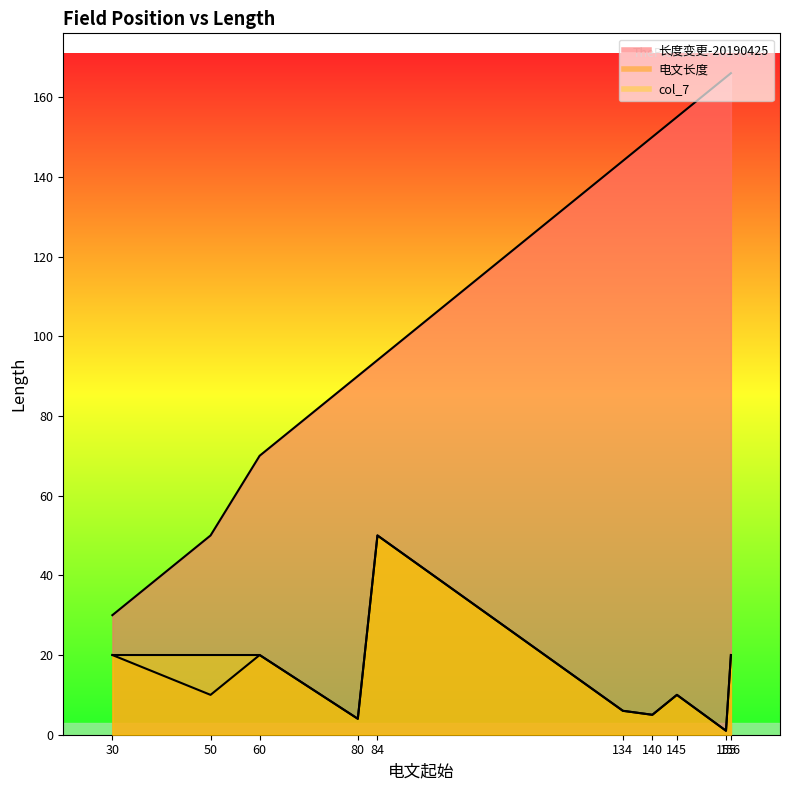

Which has a higher value, 60 or 145?

145